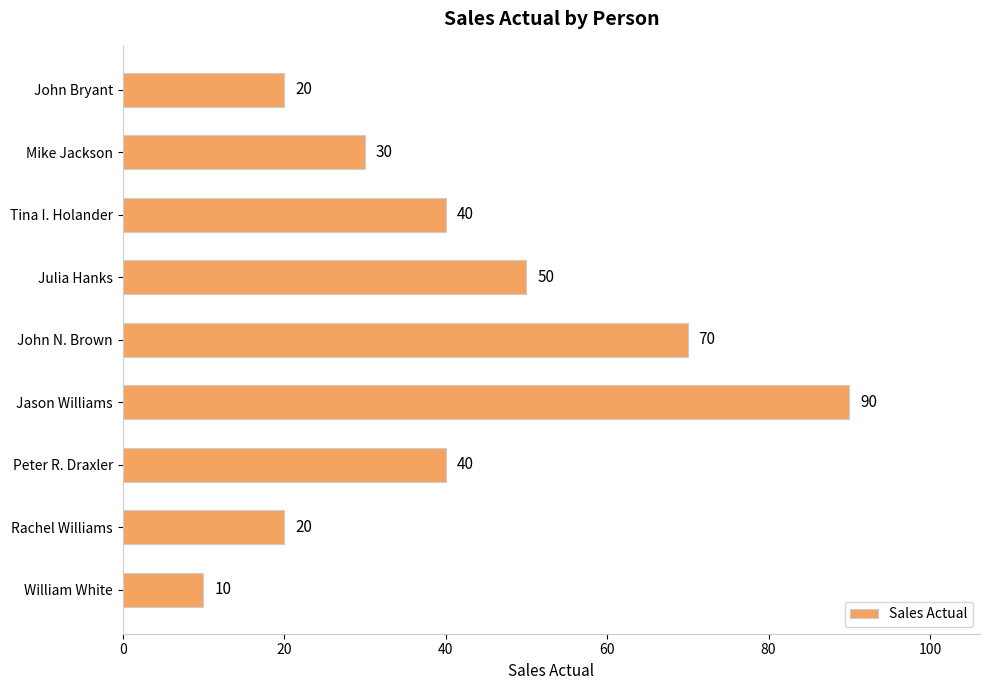

Is it true that the value at John Bryant is 20?

True